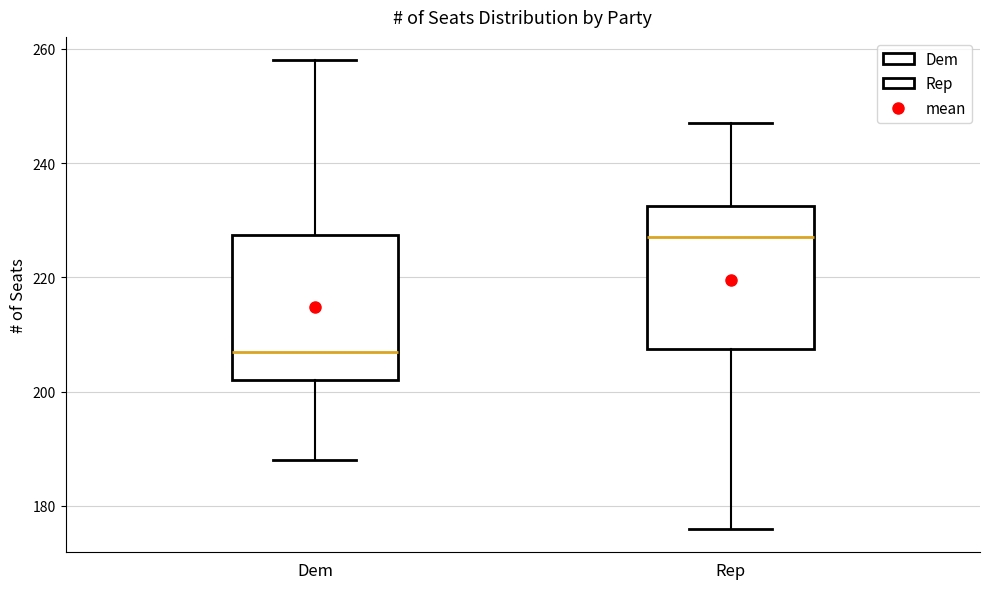

Where is the lower edge of the box for Rep on the y-axis? The values are not printed on the chart, so give them approximately, as read against the axis.

208